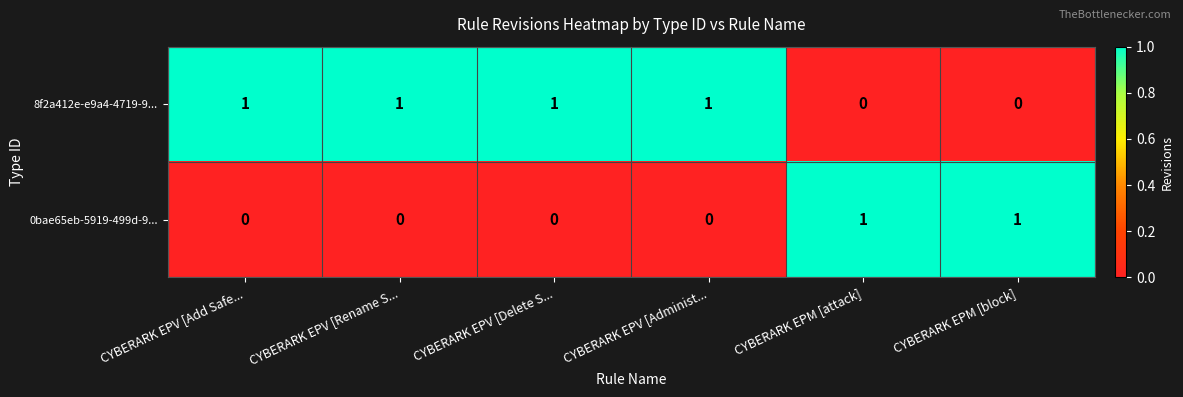

Rank the series at CYBERARK EPV [Administ... from highest to lowest value.

8f2a412e-e9a4-4719-9..., 0bae65eb-5919-499d-9...